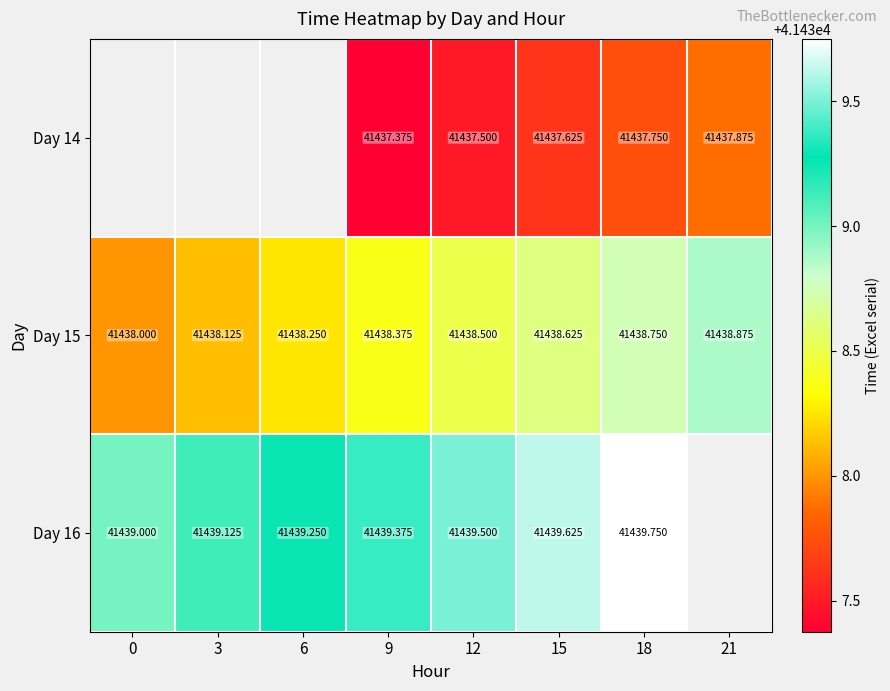

What is the minimum value shown in the chart?

41437.4